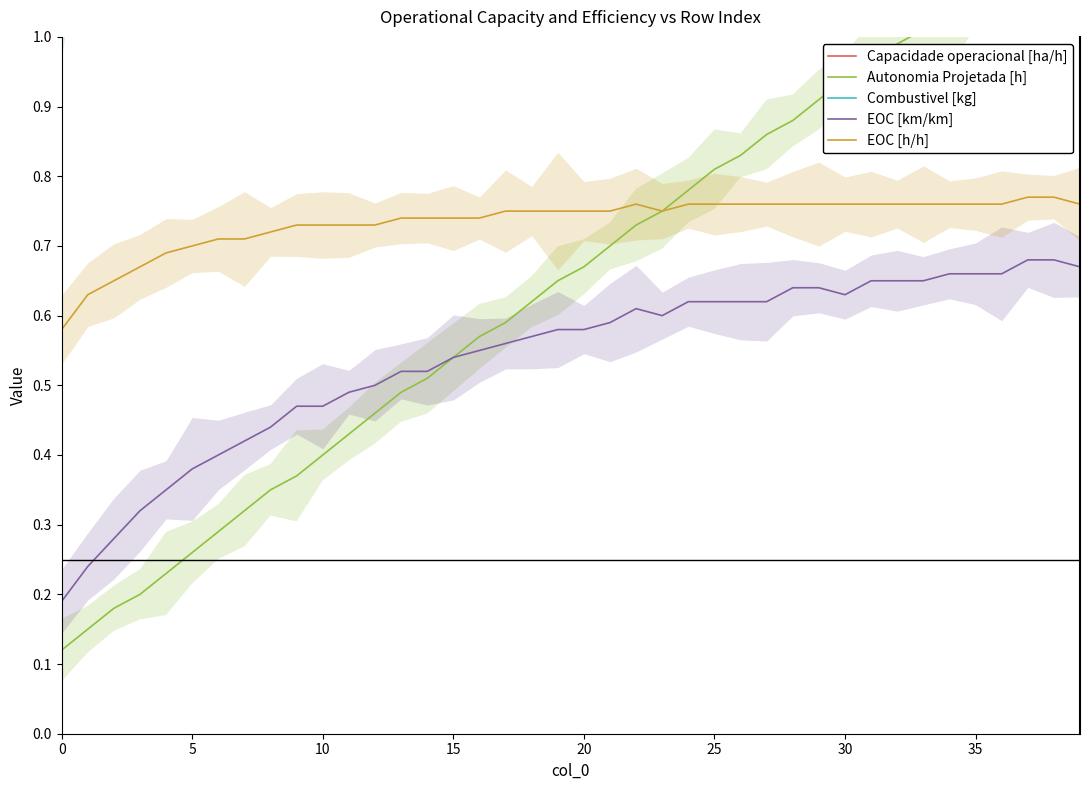

Rank the series at 34 from highest to lowest value.

Combustivel [kg], Capacidade operacional [ha/h], Autonomia Projetada [h], EOC [h/h], EOC [km/km]